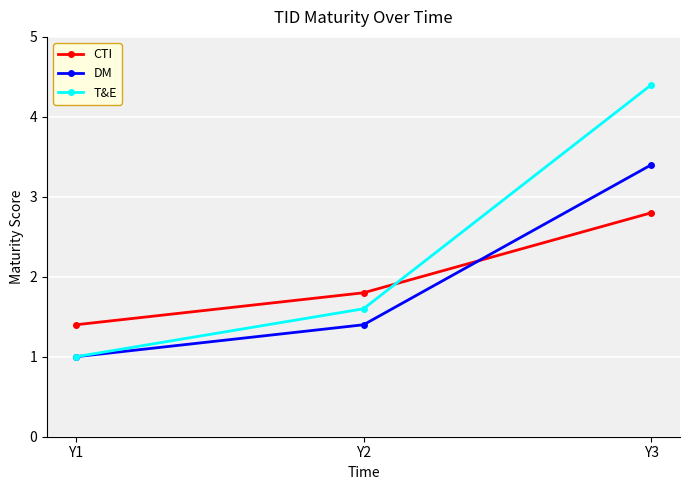

Which category has the highest value in the DM series?

Y3